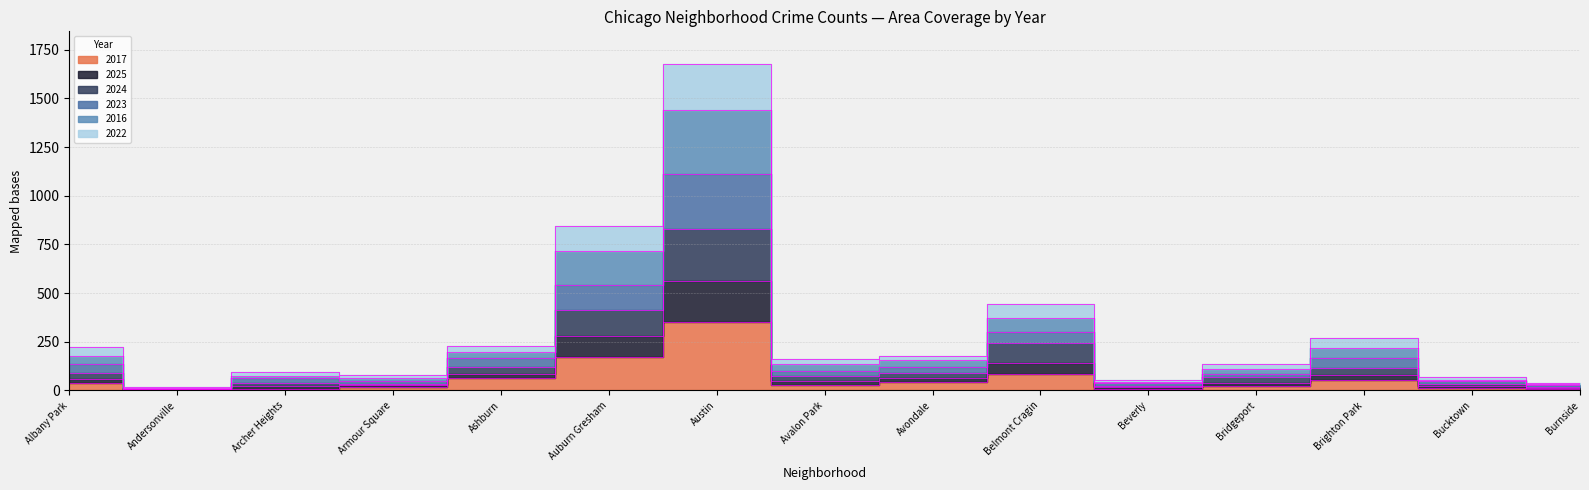

What is the spread (max minus min) of values at Andersonville?

13